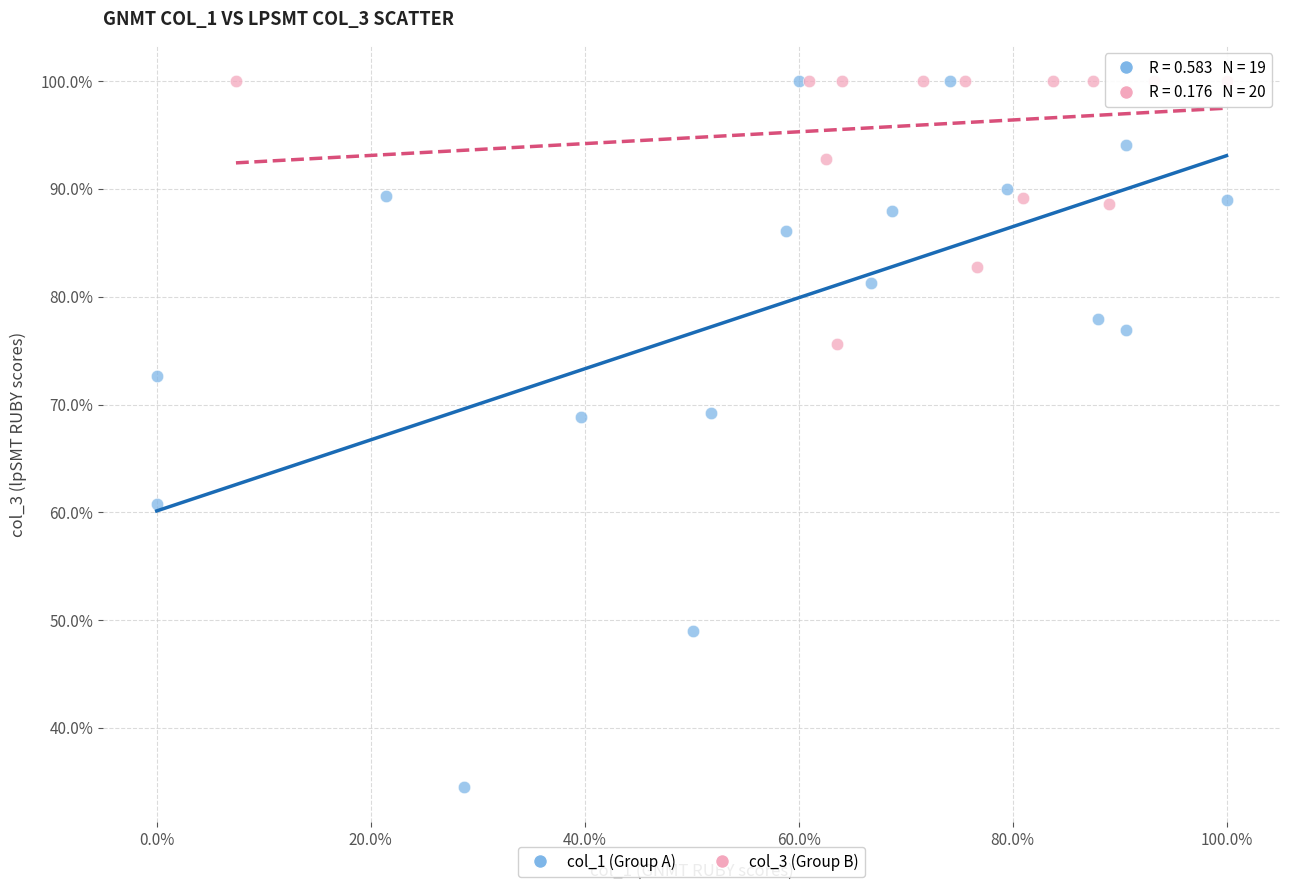

Which series has the largest Y range (max minus min)?

col_1 (Group A)